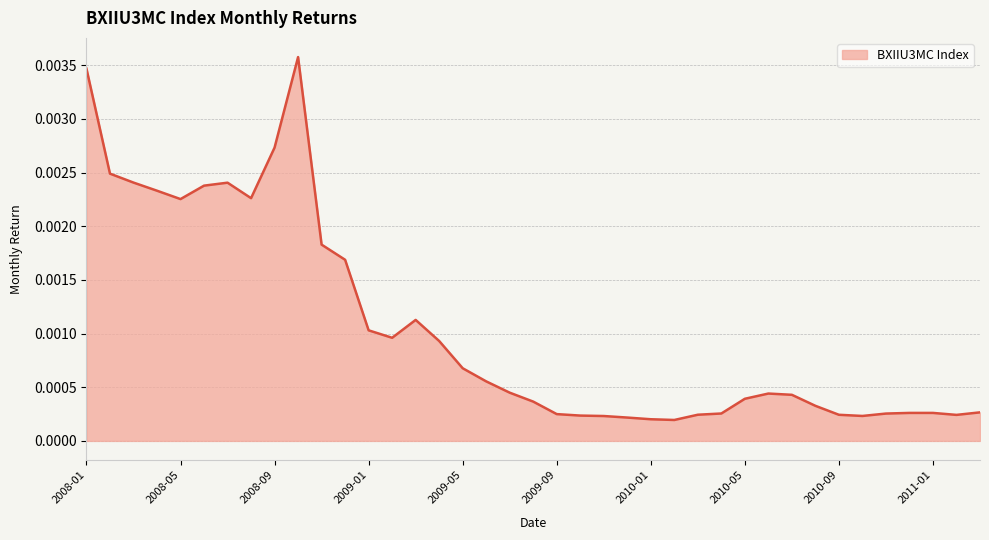

Rank the categories by value from highest to lowest.

2008-10, 2008-01, 2008-09, 2008-02, 2008-03, 2008-07, 2008-06, 2008-04, 2008-08, 2008-05, 2008-11, 2008-12, 2009-03, 2009-01, 2009-02, 2009-04, 2009-05, 2009-06, 2009-07, 2010-06, 2010-07, 2010-05, 2009-08, 2010-08, 2011-03, 2010-12, 2011-01, 2010-04, 2010-11, 2009-09, 2010-03, 2010-09, 2011-02, 2009-10, 2010-10, 2009-11, 2009-12, 2010-01, 2010-02